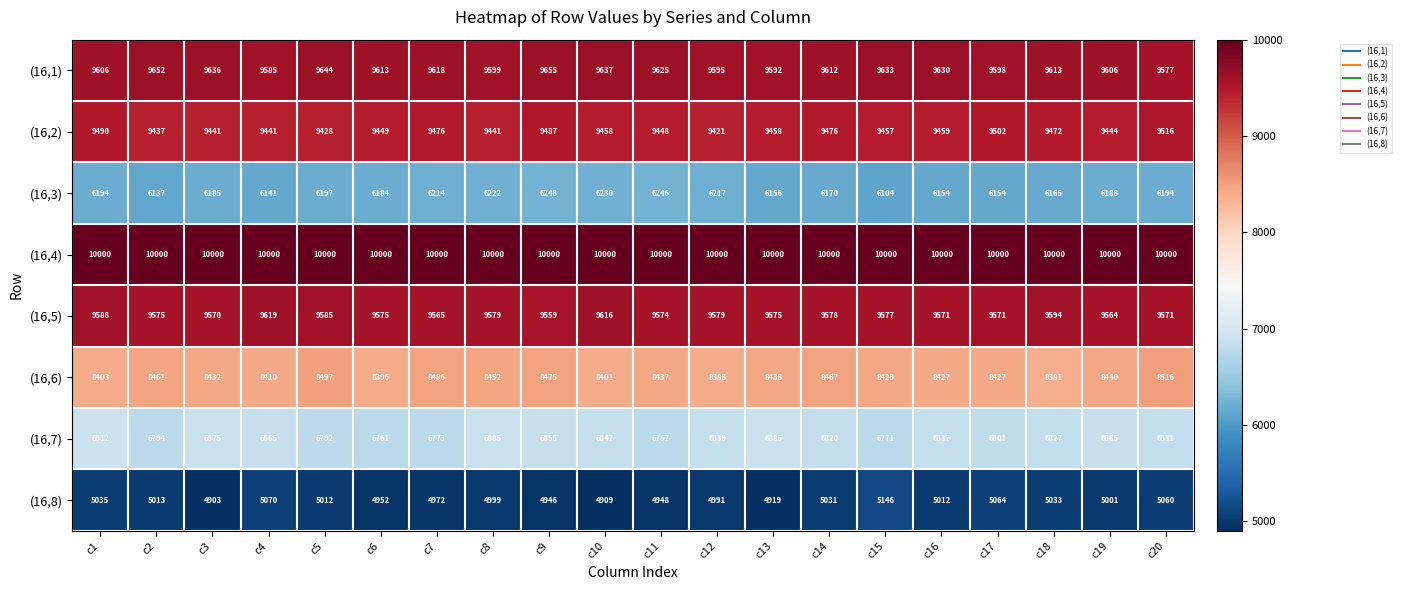

At how many categories does at least one series exceed 8864?

20